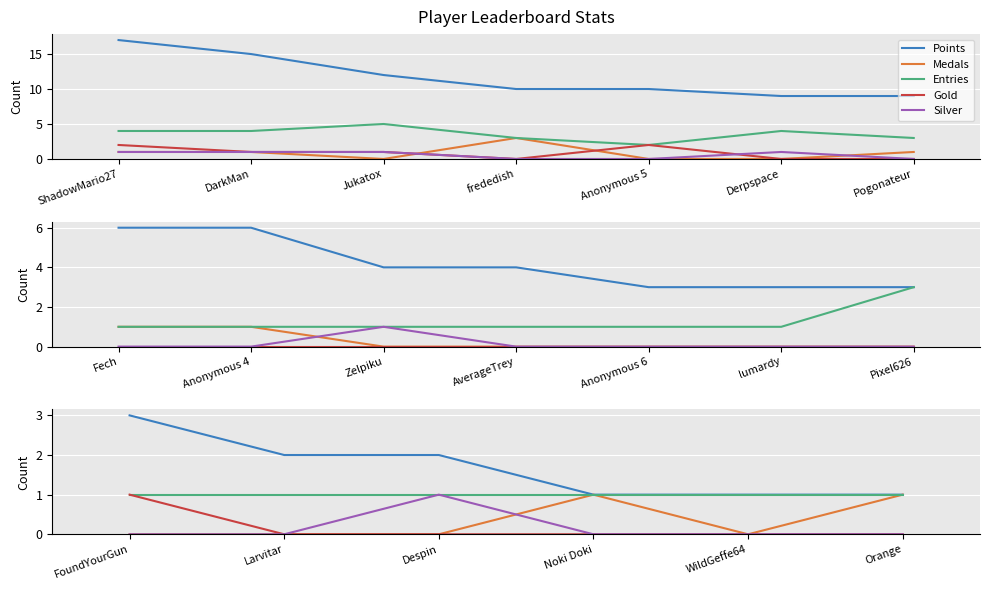

What is the difference between the highest and lowest values at ShadowMario27?

16